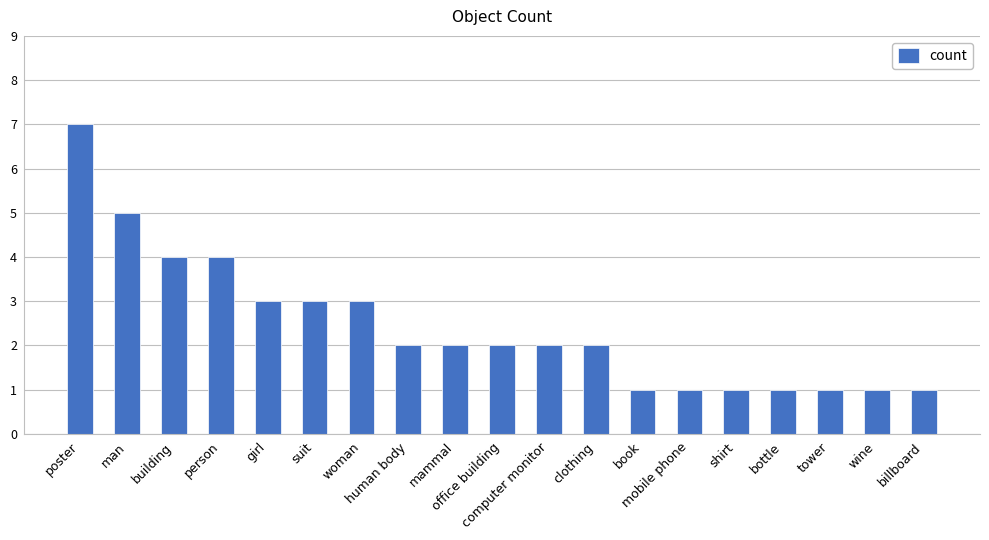

Where does the data first go above 2?

poster